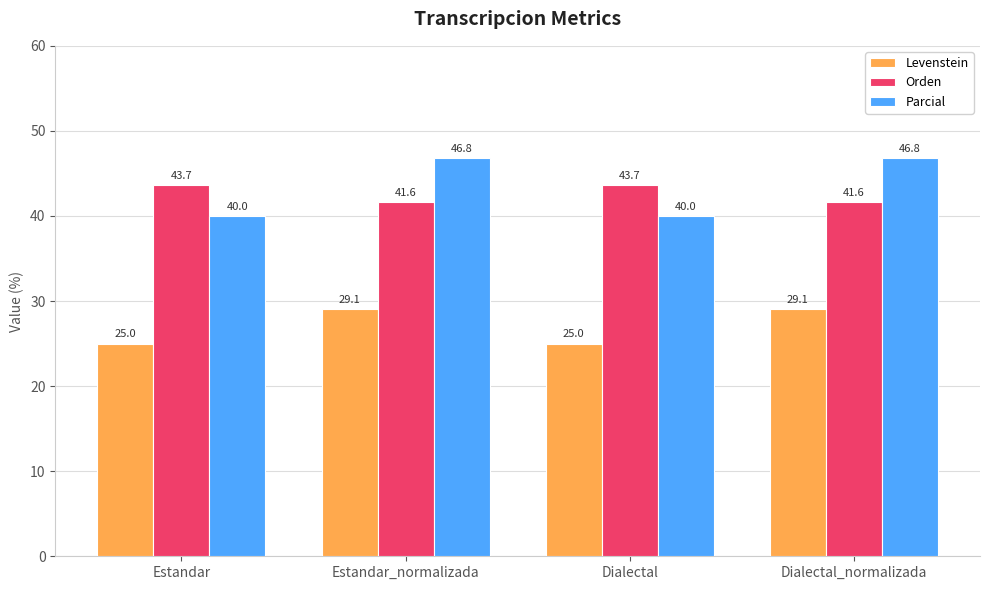

How many categories are shown in the chart?

4